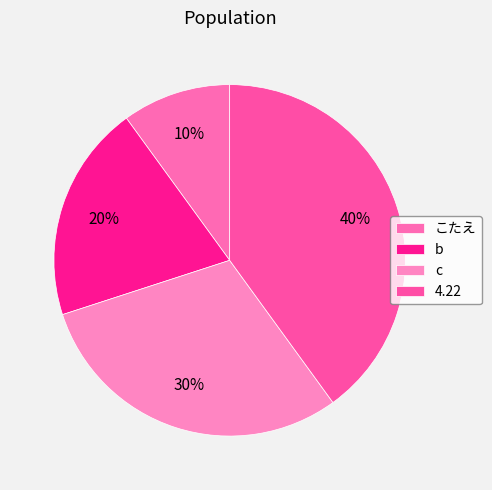

Which category has the smallest portion of the pie?

こたえ